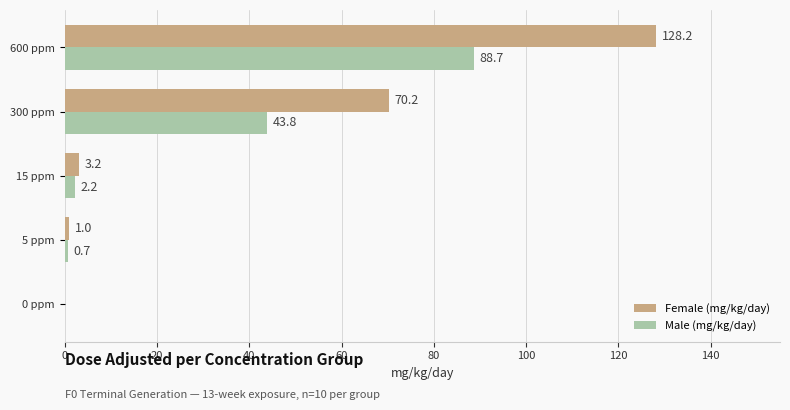

How many values in Male (mg/kg/day) are above zero?

4